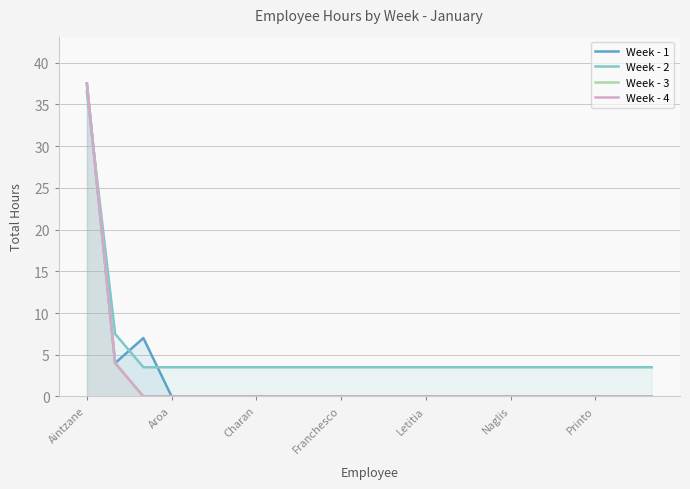

List the series in order of their peak value, lowest first.

Week - 2, Week - 1, Week - 3, Week - 4